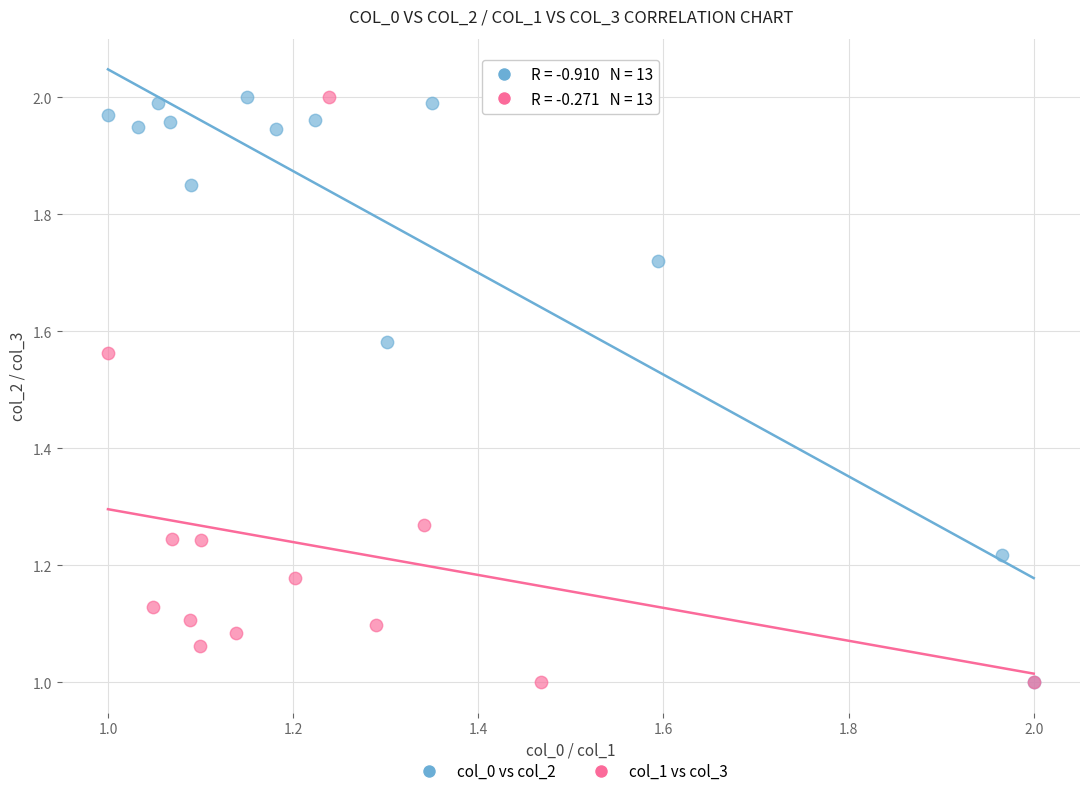

What are all the series names shown in the legend?

col_0 vs col_2, col_1 vs col_3